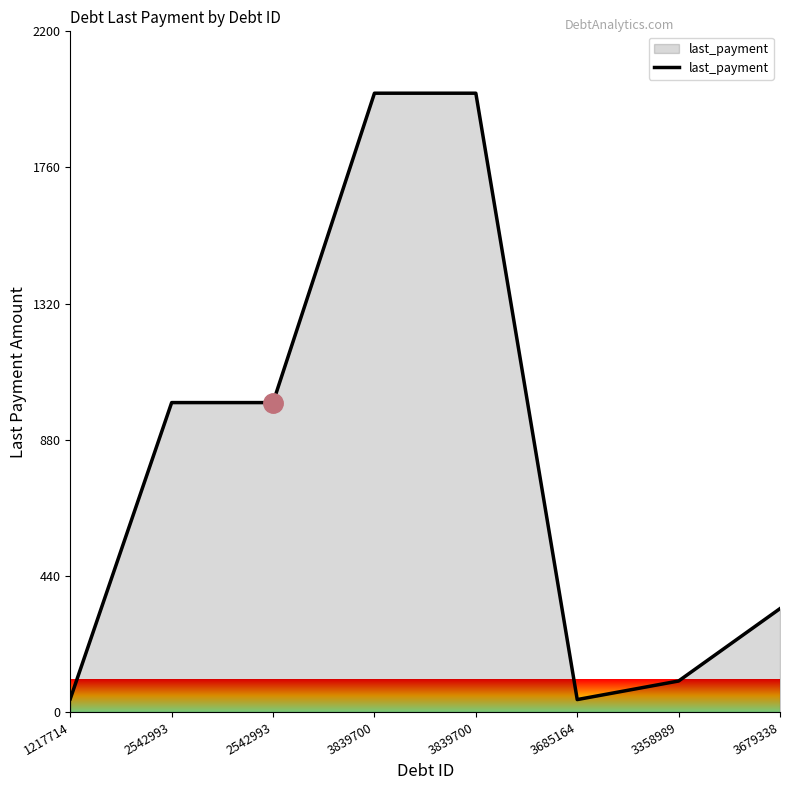

How many categories are shown in the chart?

8